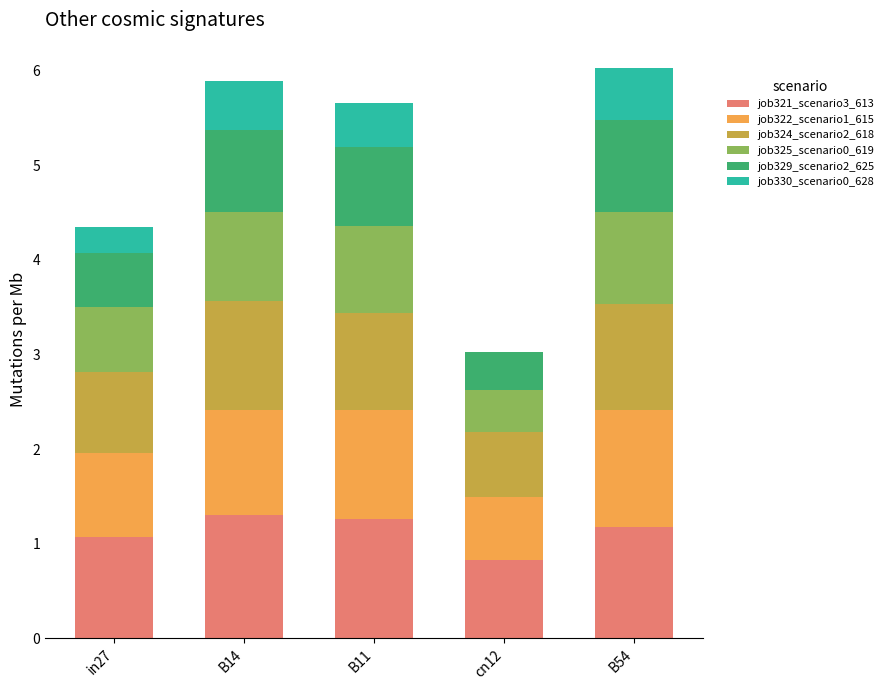

What is the maximum value for job321_scenario3_613?

1.3